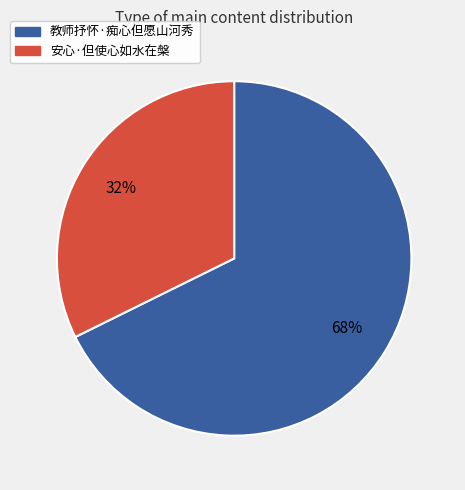

How many segments does this pie chart have?

2